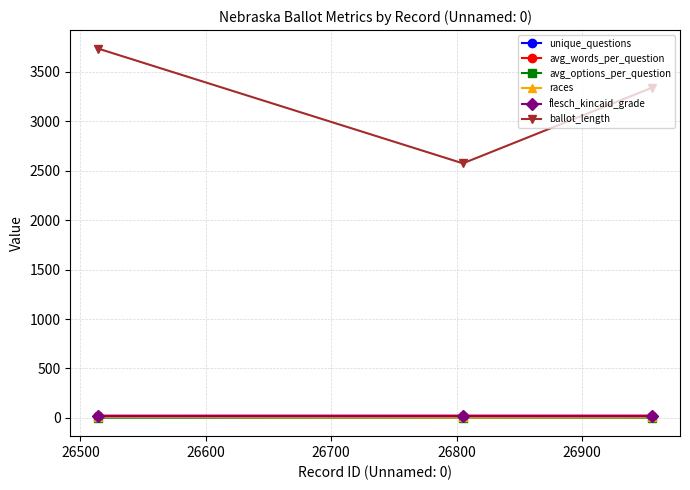

What is the greatest value displayed?

3735.0